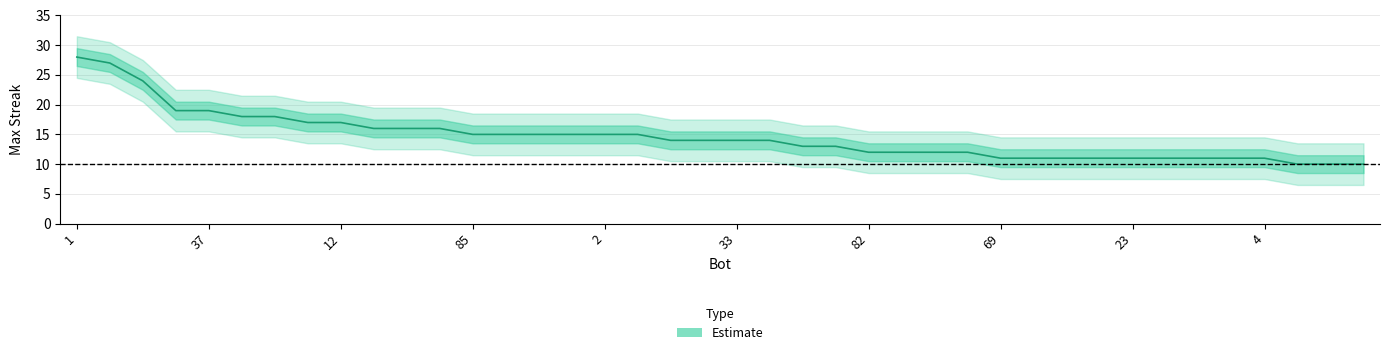

The chart shows a value of 29 at 71. True or false?

False